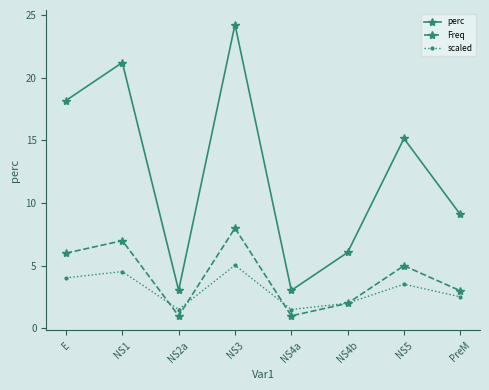

Where is the first local minimum for Freq?

NS2a